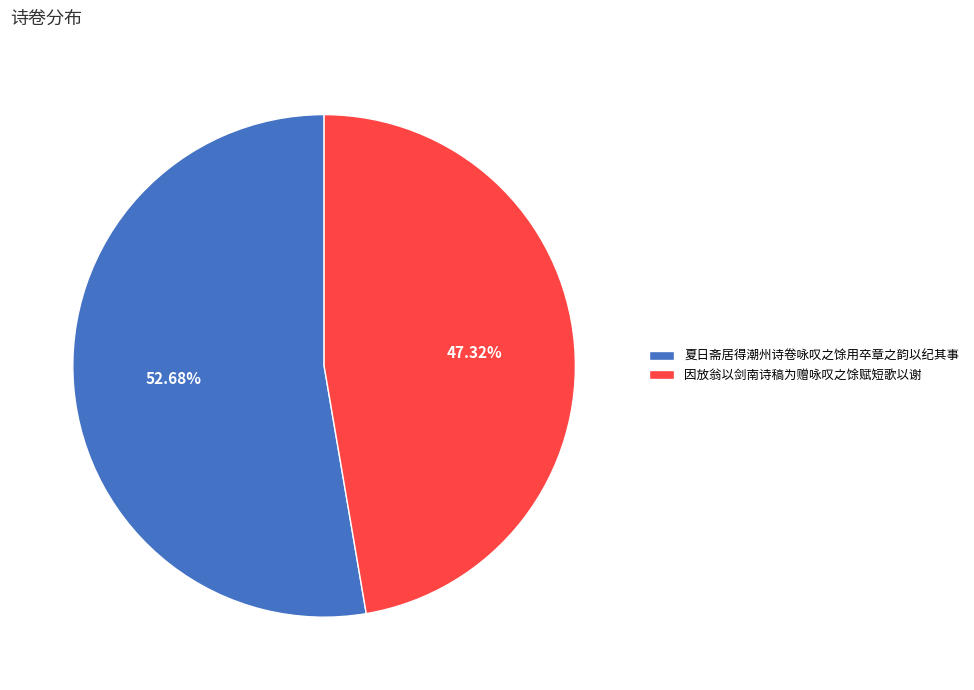

Between 夏日斋居得潮州诗卷咏叹之馀用卒章之韵以纪其事 and 因放翁以剑南诗稿为赠咏叹之馀赋短歌以谢, which is larger?

夏日斋居得潮州诗卷咏叹之馀用卒章之韵以纪其事